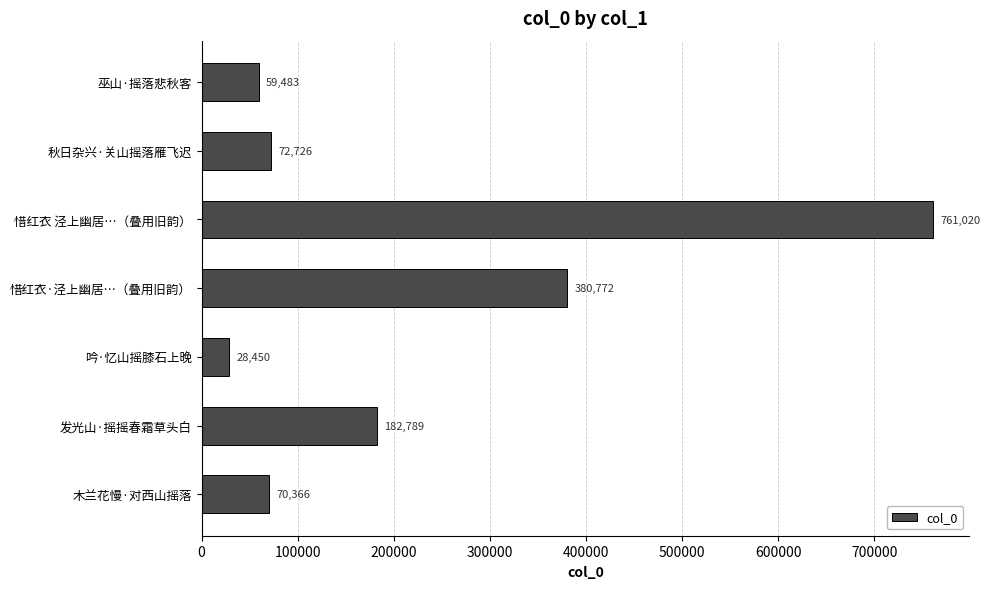

What is the maximum value shown in the chart?

761020